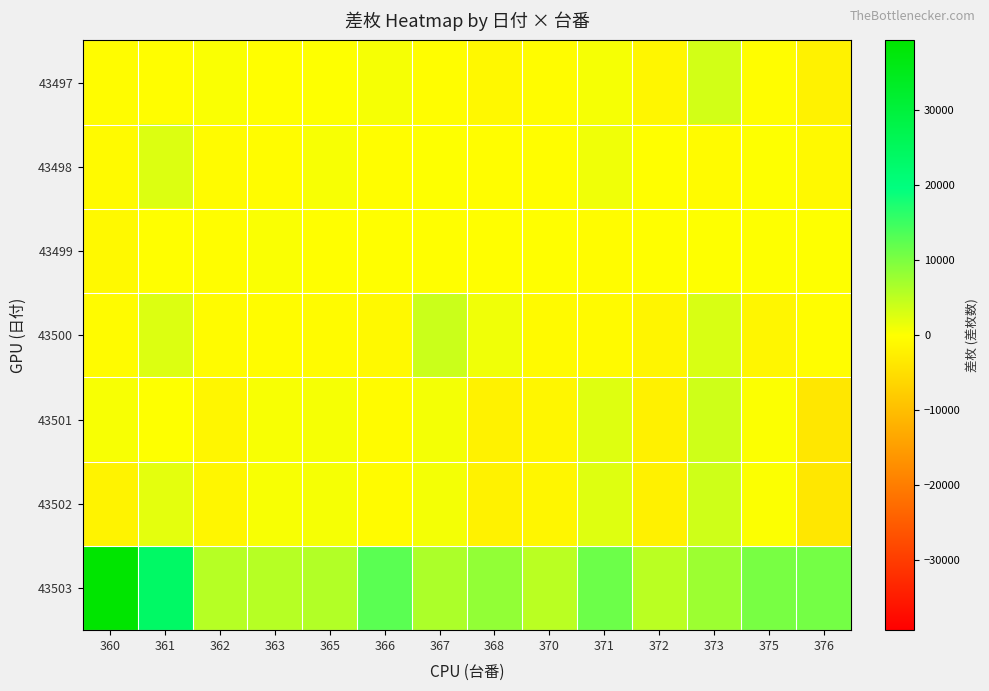

How many distinct data groups are displayed?

7